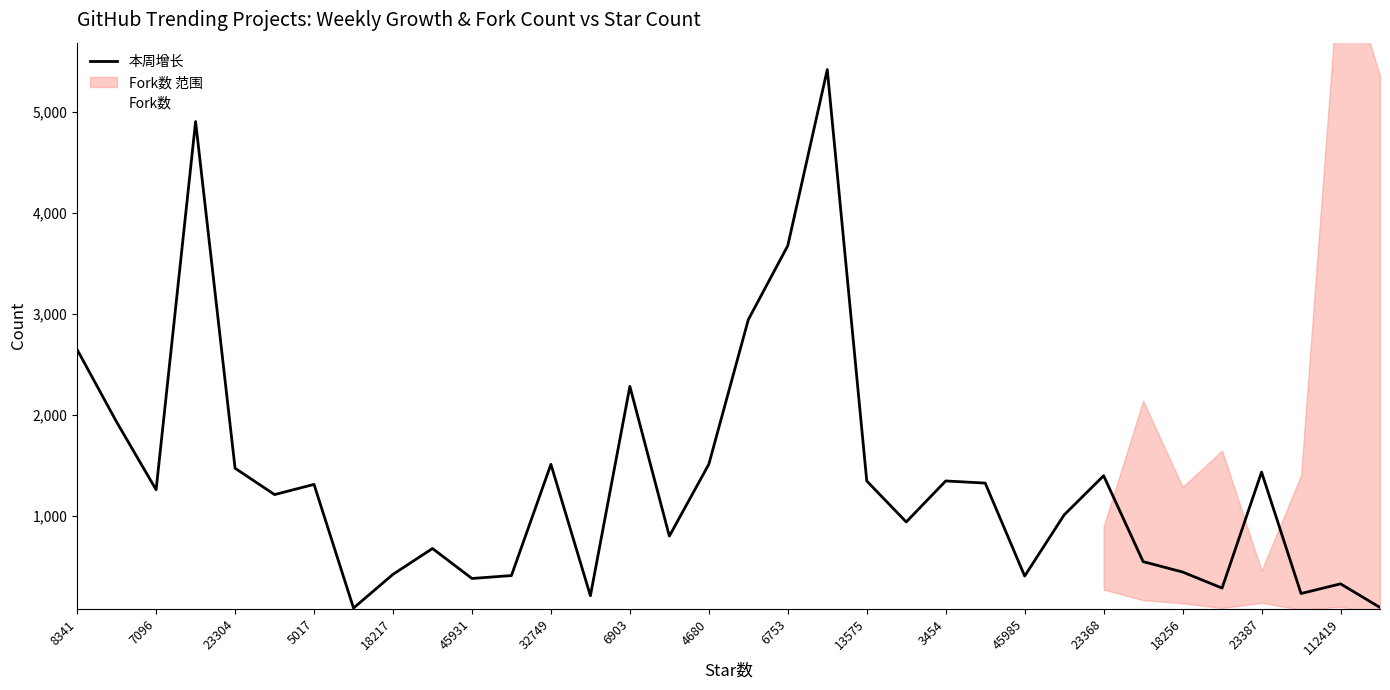

What is the smallest value displayed?

85